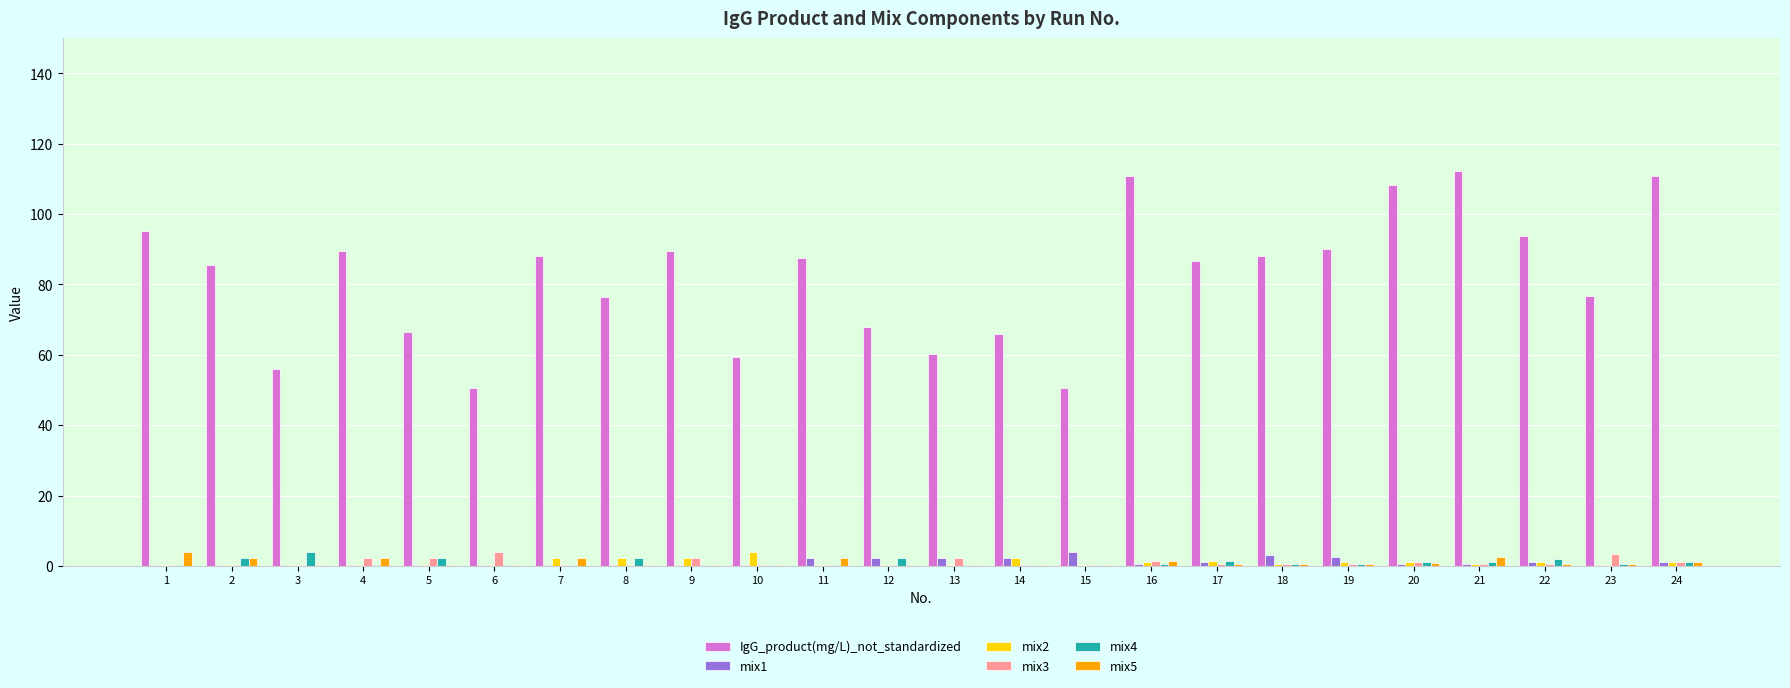

Which series has the largest total across all categories?

IgG_product(mg/L)_not_standardized